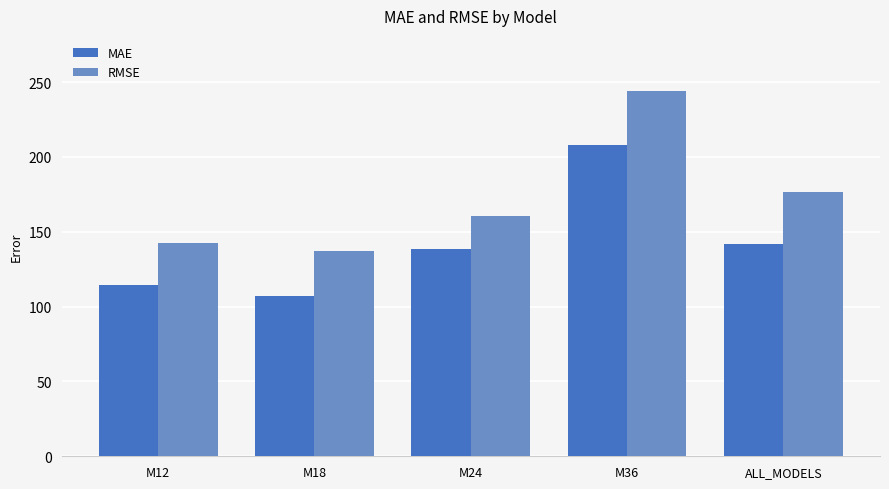

Reading left to right, list all the values displayed in this chart.

MAE: 114.3	107.2	138.6	208.2	142.1
RMSE: 142.7	137.2	160.7	244.2	176.5